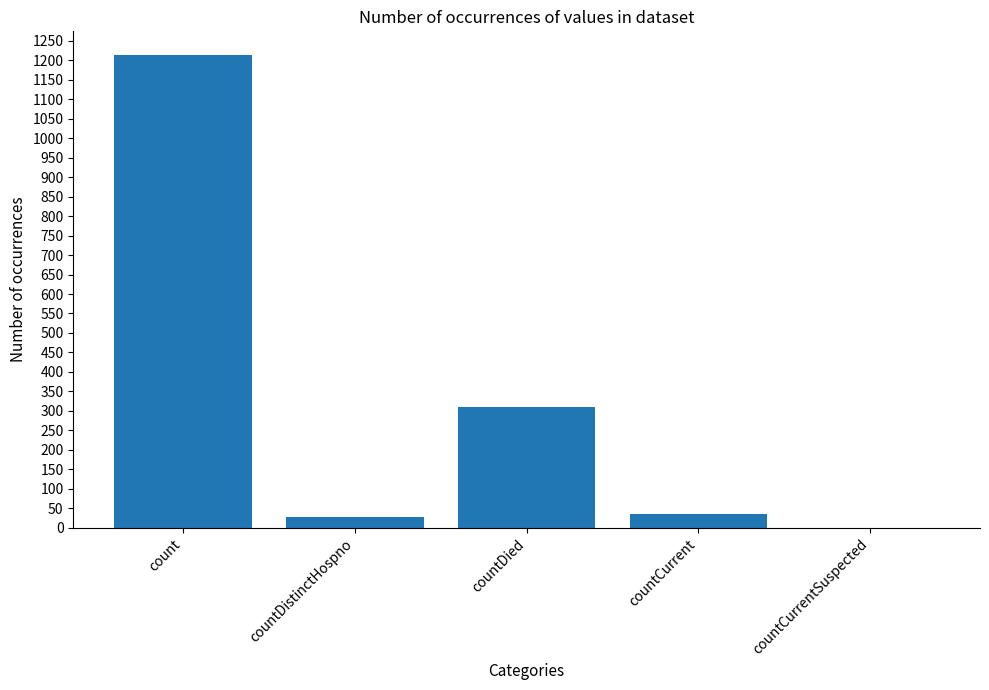

What is the average value?

317